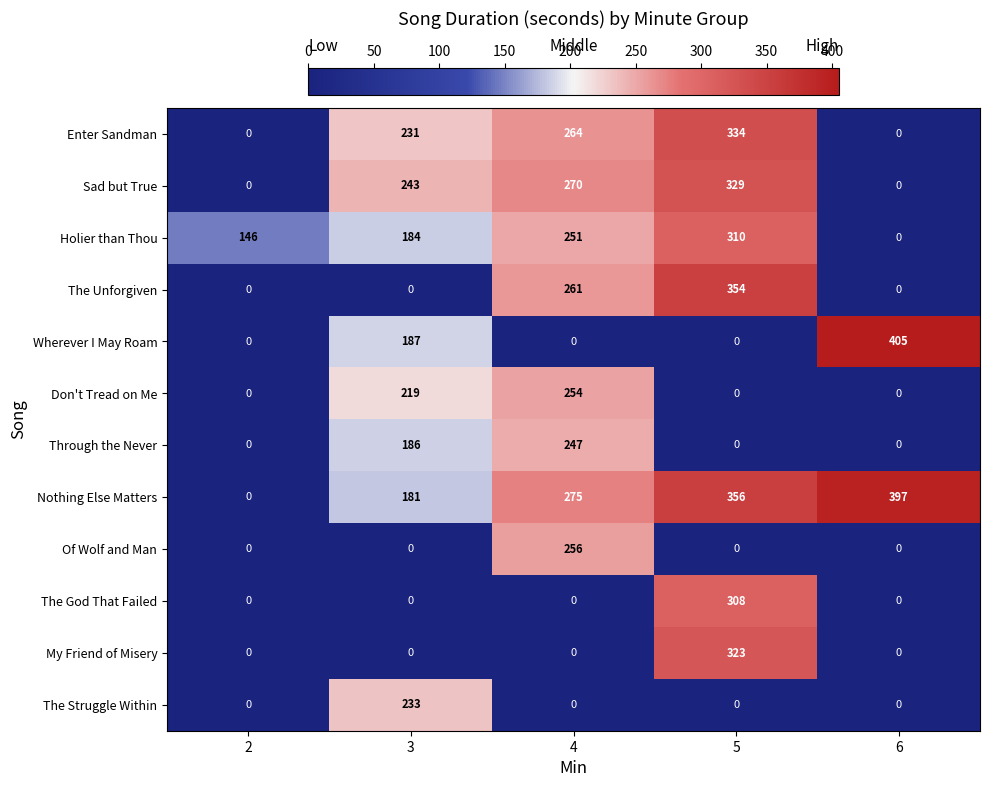

What is the highest value of the The Unforgiven series?

354